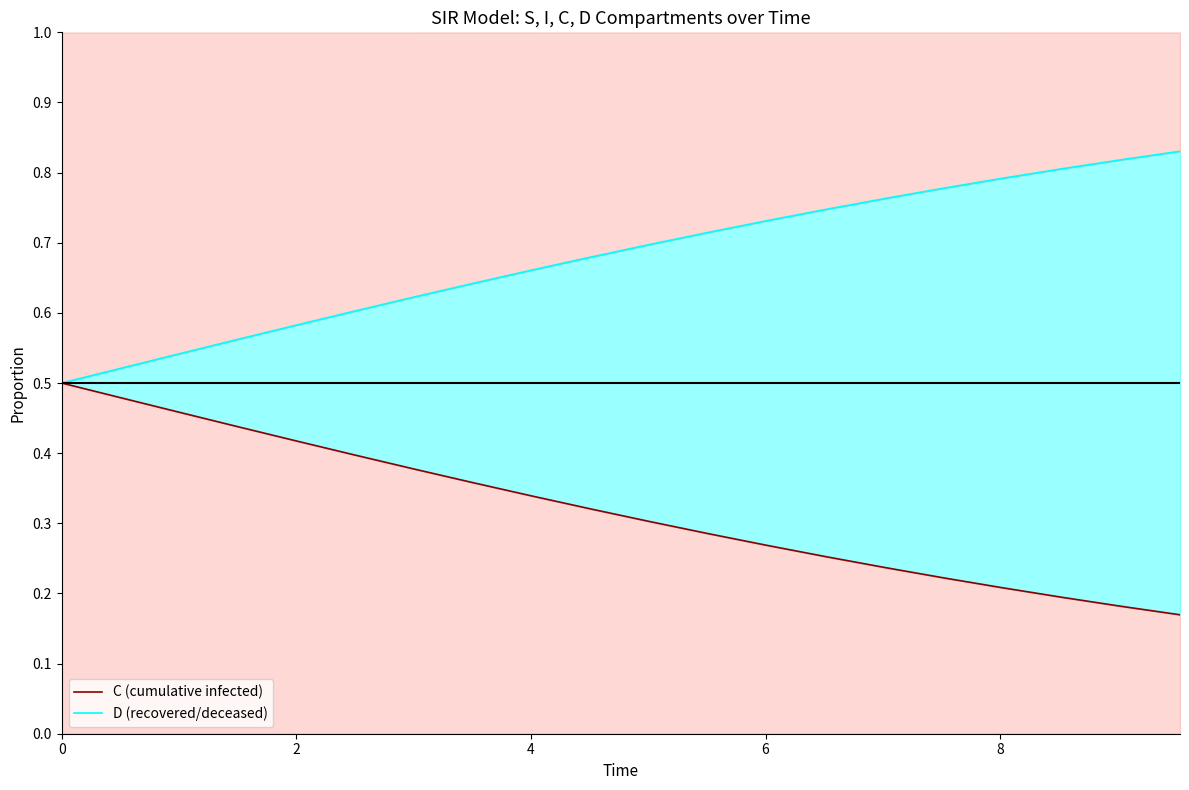

What is the label of the 16th point from the right?

8